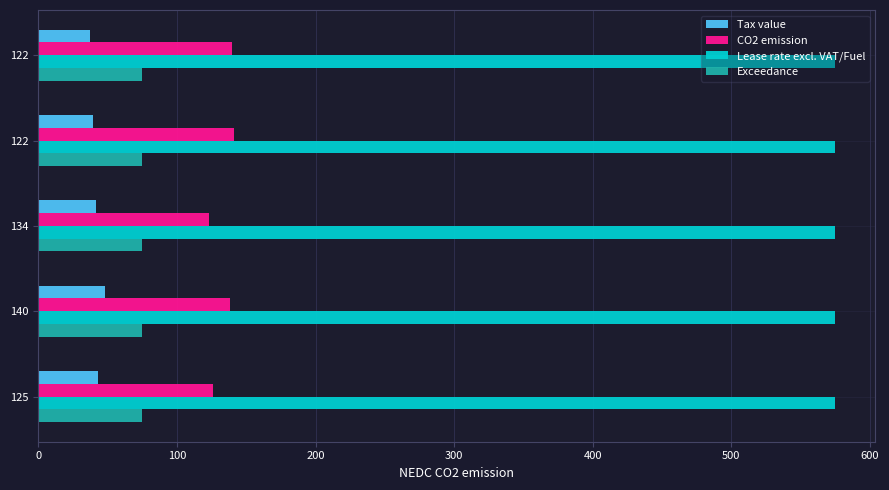

How many distinct data groups are displayed?

4